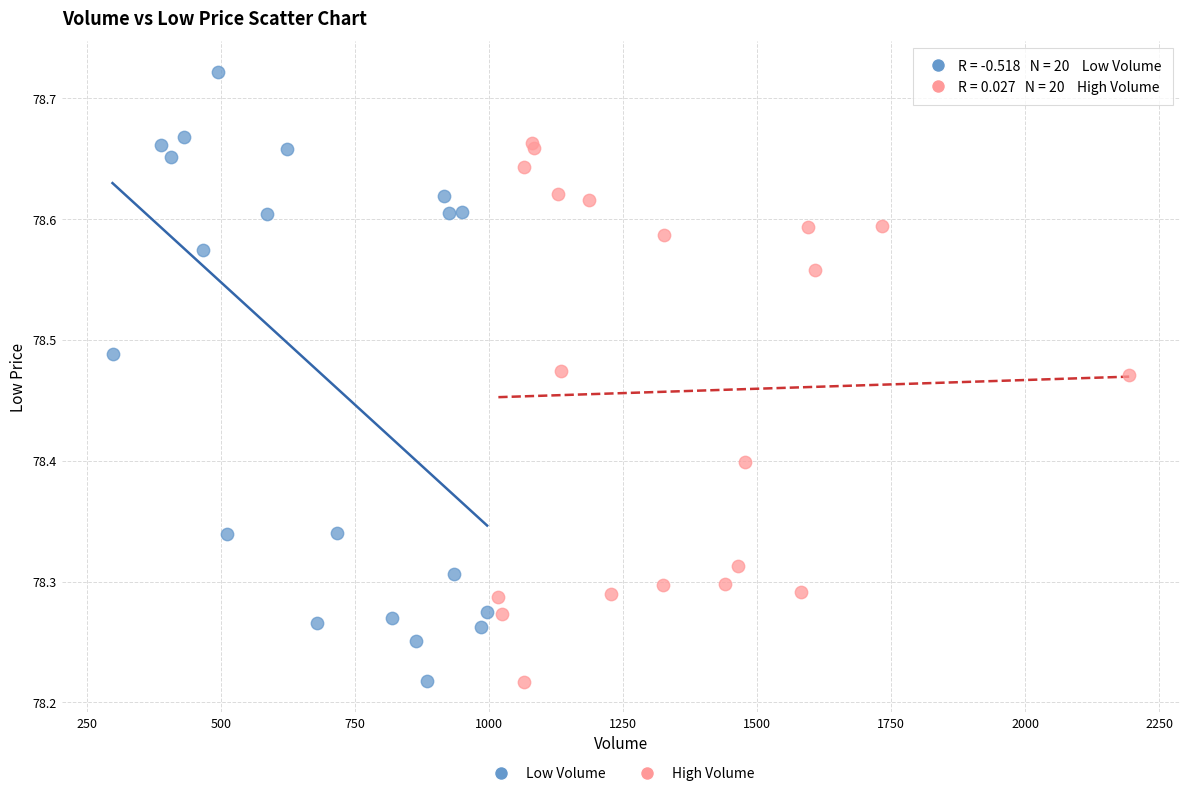

Which series has the widest spread of Y values?

Low Volume